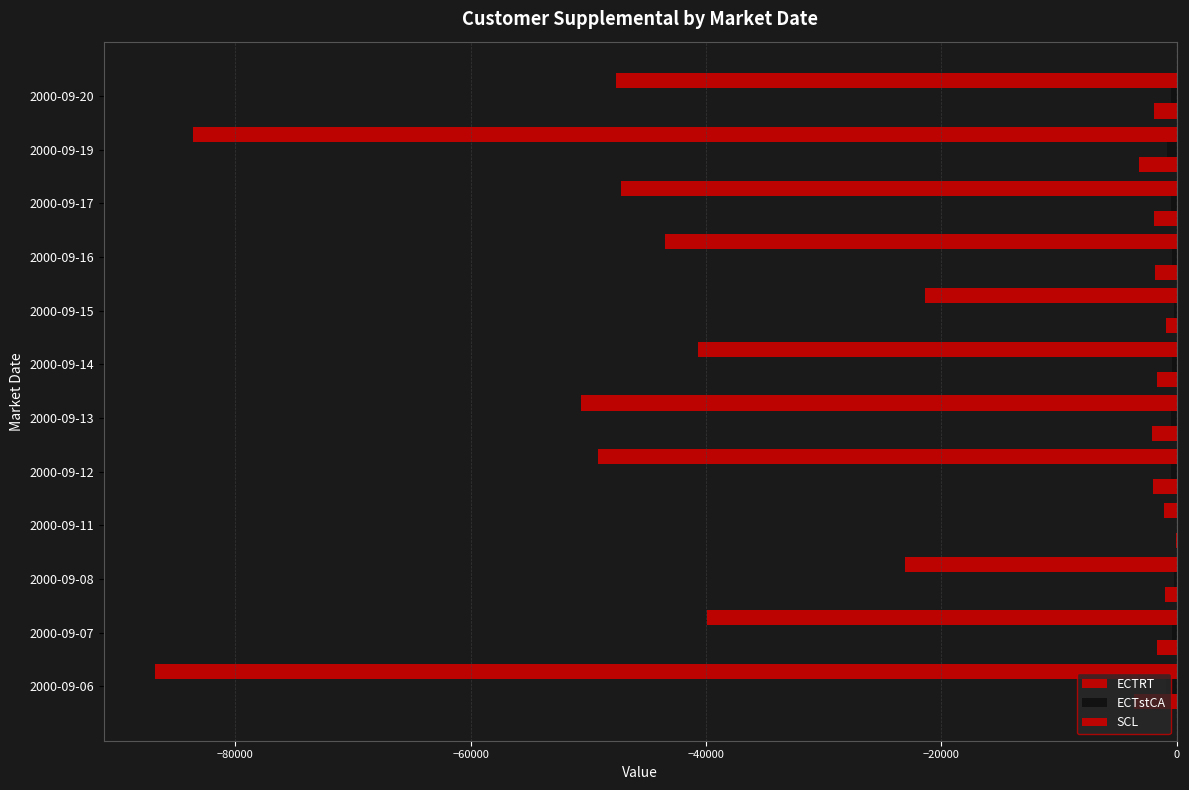

How many series are shown in this chart?

3